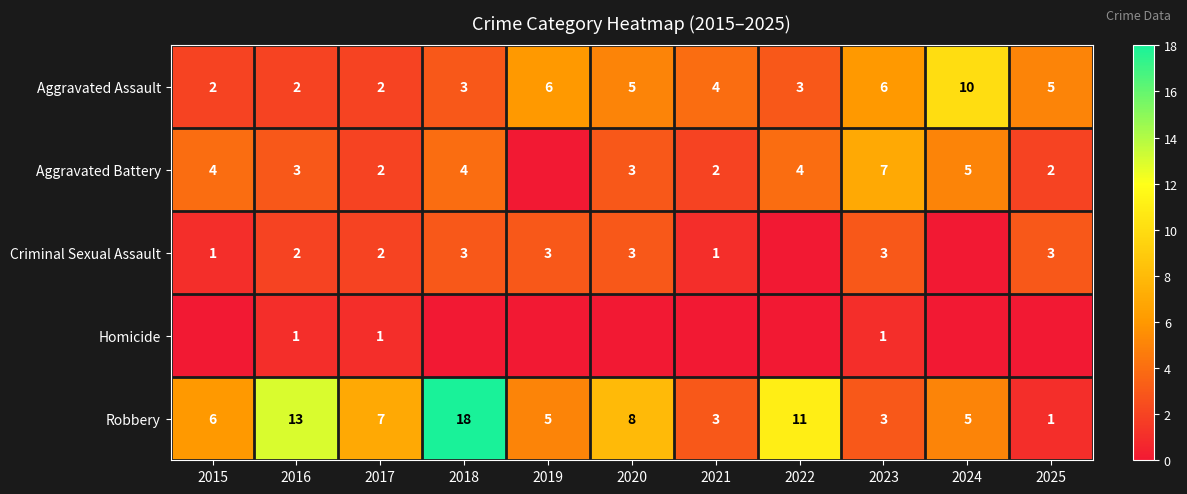

What value does the Robbery series have at 2023, to the nearest 5?

5